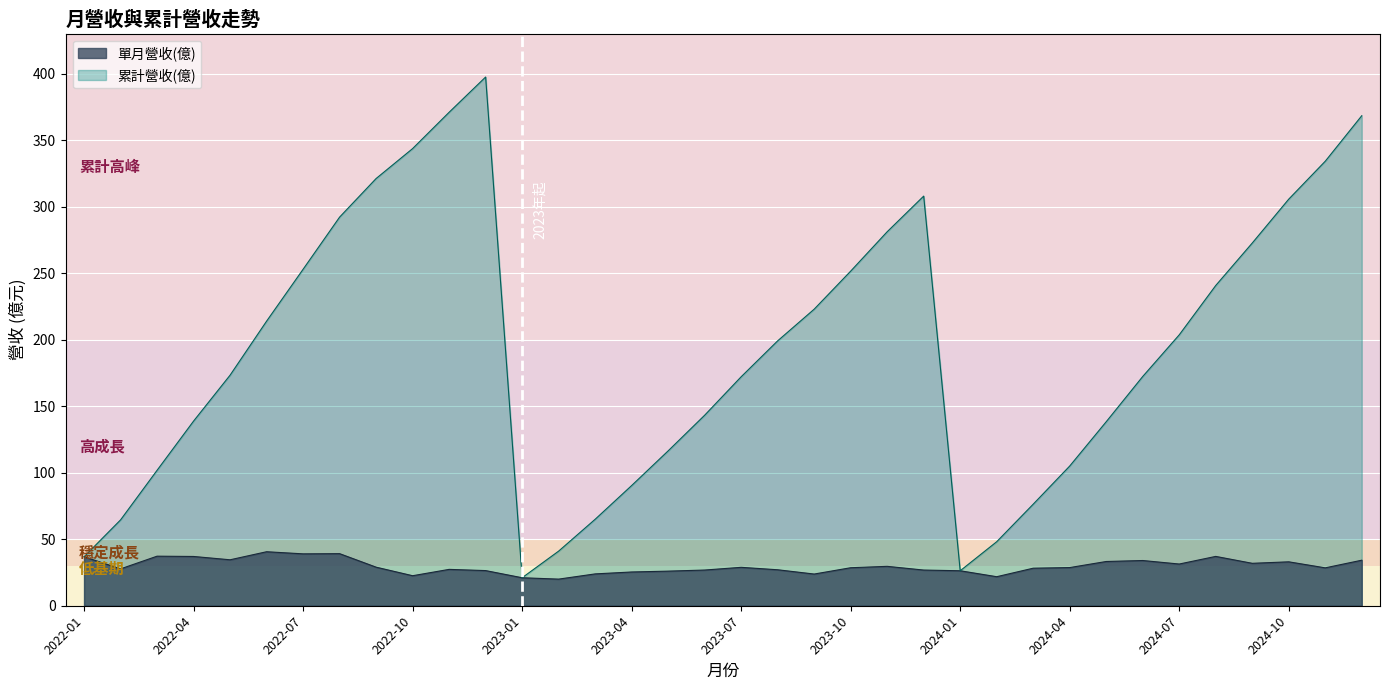

How many values in the 累計營收(億) series exceed 199?

18